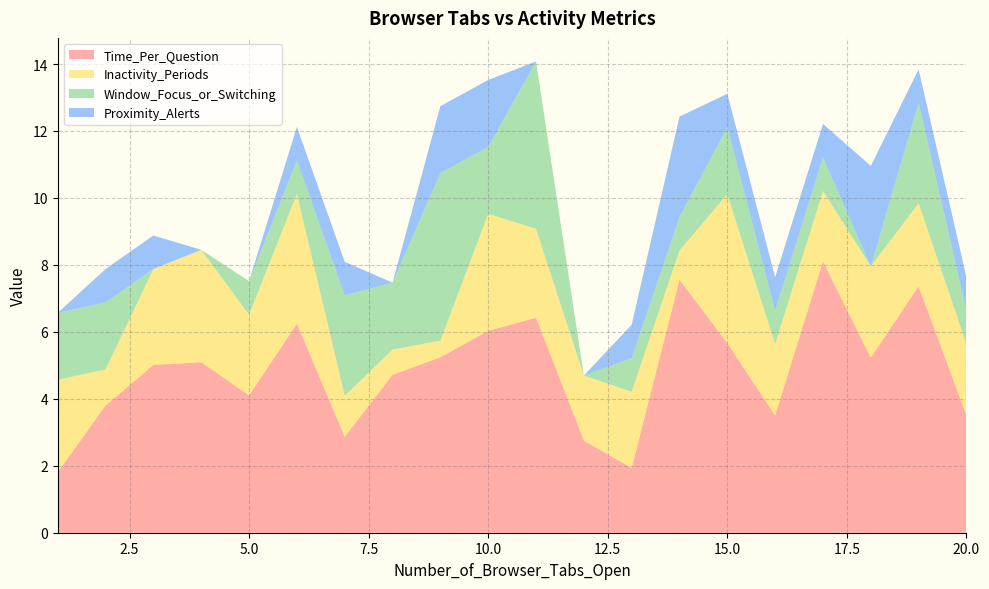

Reading left to right, transcribe all the data shown in this chart.

Time_Per_Question: 1.8	3.8	5.0	5.1	4.1	6.2	2.9	4.7	5.2	6.0	6.4	2.8	1.9	7.6	5.7	3.5	8.1	5.2	7.4	3.5
Inactivity_Periods: 2.8	1.1	2.9	3.4	2.4	3.9	1.2	0.8	0.5	3.5	2.7	1.9	2.3	0.9	4.4	2.1	2.1	2.7	2.5	2.1
Window_Focus_or_Switching: 2.0	2.0	0.0	0.0	1.0	1.0	3.0	2.0	5.0	2.0	5.0	0.0	1.0	1.0	2.0	1.0	1.0	0.0	3.0	1.0
Proximity_Alerts: 0.0	1.0	1.0	0.0	0.0	1.0	1.0	0.0	2.0	2.0	0.0	0.0	1.0	3.0	1.0	1.0	1.0	3.0	1.0	1.0